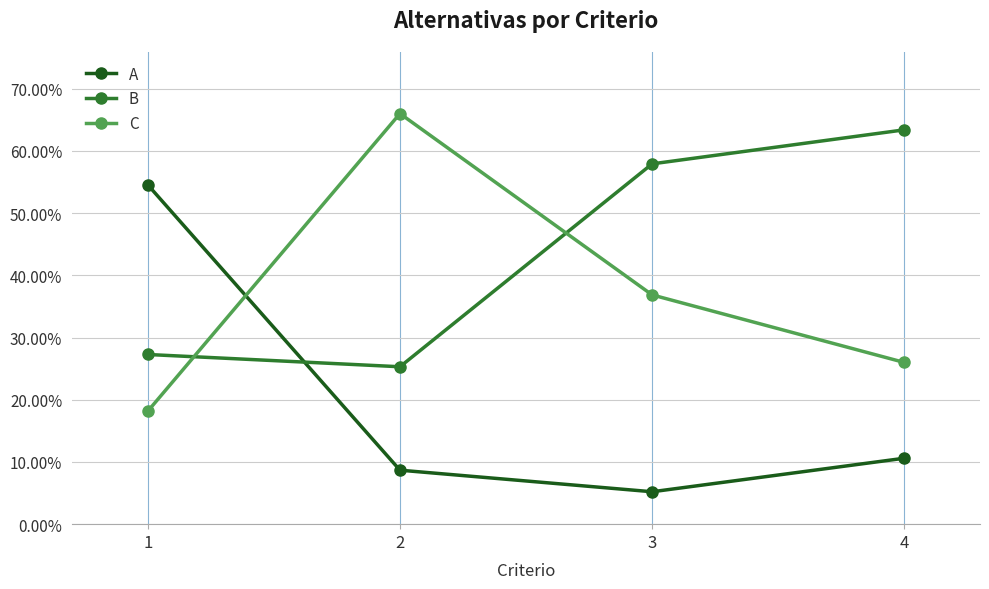

Where is the first local minimum for A?

3